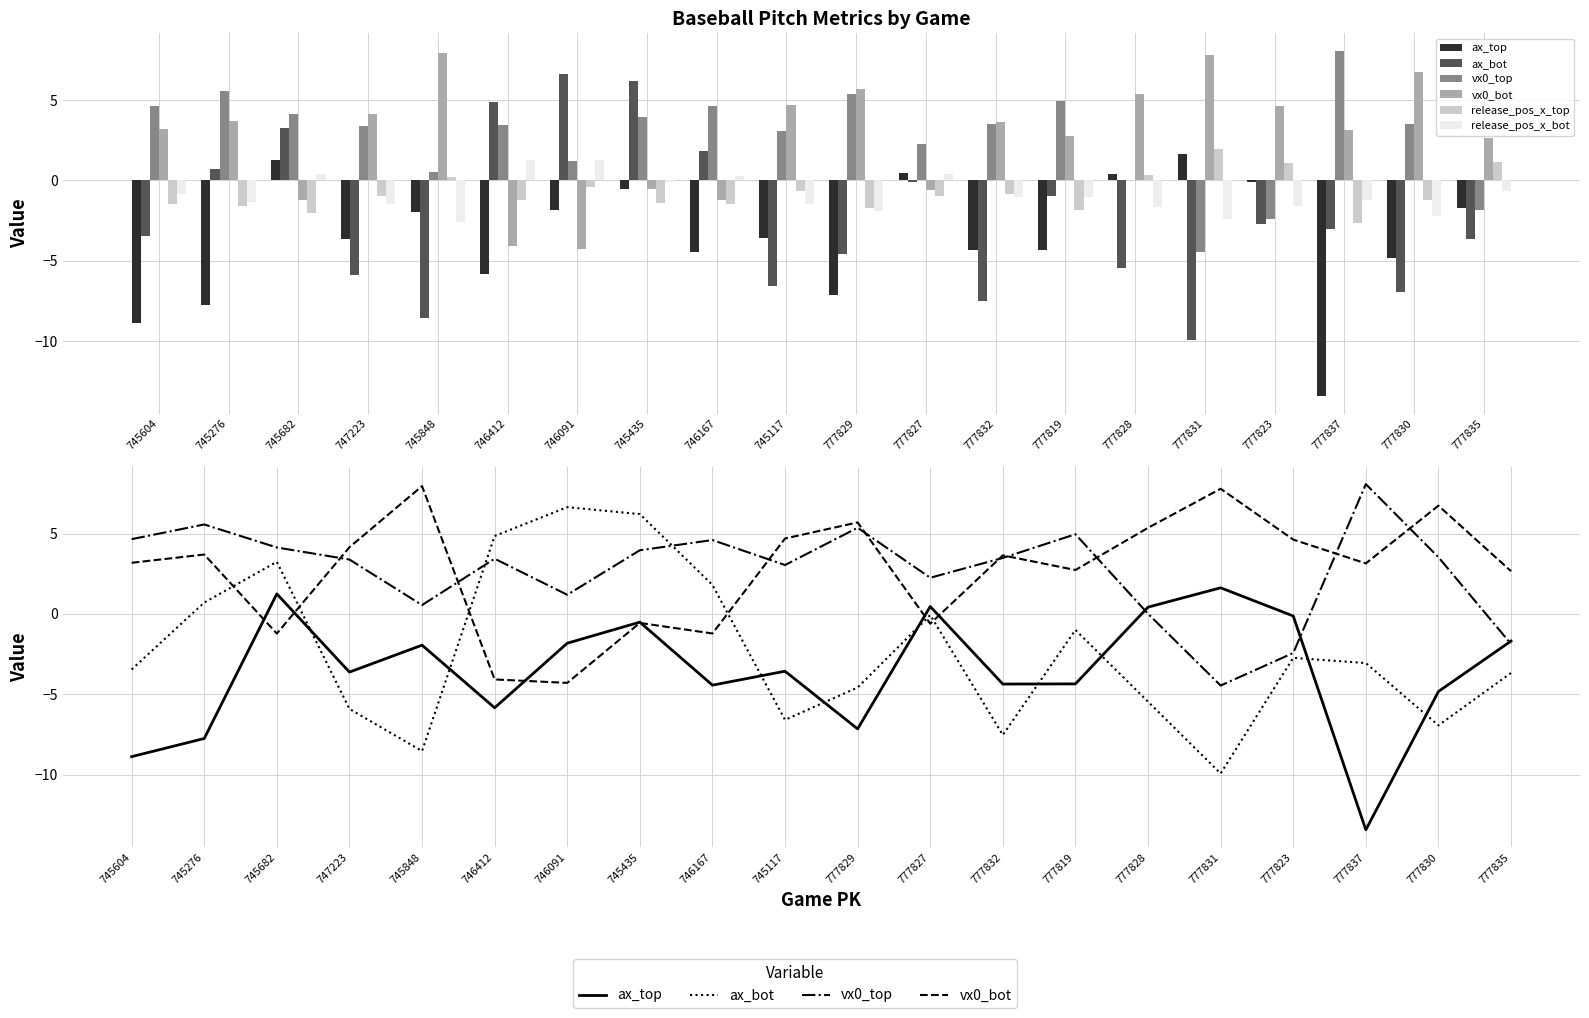

Reading left to right, transcribe all the data shown in this chart.

ax_top: -8.9	-7.8	1.2	-3.6	-1.9	-5.8	-1.8	-0.5	-4.4	-3.6	-7.2	0.5	-4.4	-4.4	0.4	1.6	-0.1	-13.4	-4.8	-1.7
ax_bot: -3.5	0.7	3.2	-5.9	-8.5	4.8	6.6	6.2	1.8	-6.6	-4.6	-0.1	-7.5	-1.0	-5.5	-9.9	-2.7	-3.1	-6.9	-3.7
vx0_top: 4.7	5.6	4.1	3.4	0.6	3.4	1.2	4.0	4.6	3.0	5.4	2.3	3.5	5.0	0.0	-4.5	-2.4	8.1	3.5	-1.9
vx0_bot: 3.2	3.7	-1.2	4.1	8.0	-4.1	-4.3	-0.6	-1.2	4.7	5.7	-0.6	3.6	2.7	5.4	7.8	4.6	3.1	6.7	2.7
release_pos_x_top: -1.5	-1.6	-2.0	-1.0	0.2	-1.2	-0.4	-1.4	-1.4	-0.7	-1.7	-1.0	-0.9	-1.8	0.4	1.9	1.1	-2.7	-1.2	1.2
release_pos_x_bot: -0.8	-1.3	0.4	-1.5	-2.6	1.3	1.3	-0.1	0.3	-1.5	-1.9	0.4	-1.0	-1.0	-1.7	-2.4	-1.6	-1.2	-2.2	-0.7